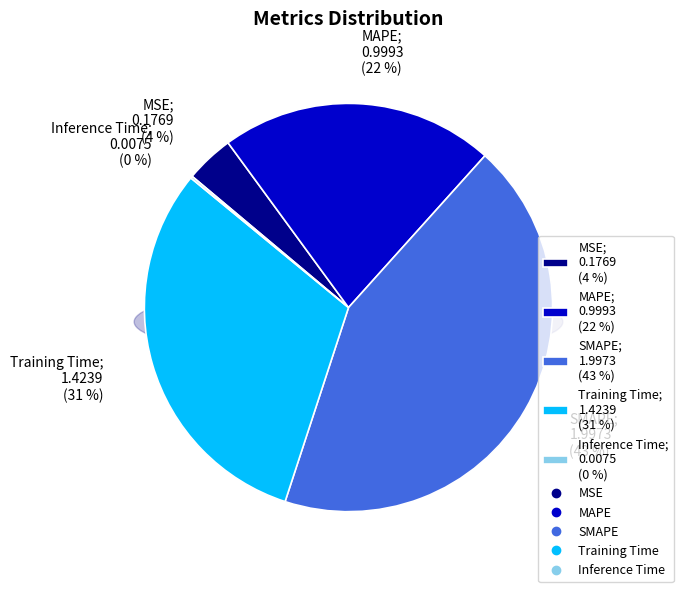

What percentage is the MAPE slice, to the nearest percent?

22%